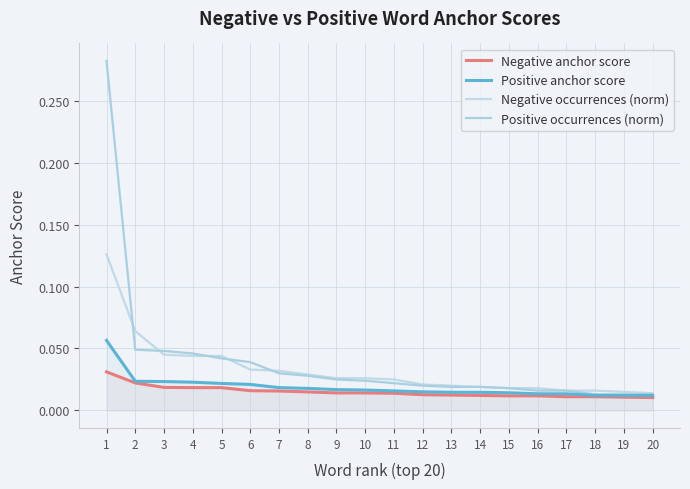

Does the chart have visible grid lines?

Yes